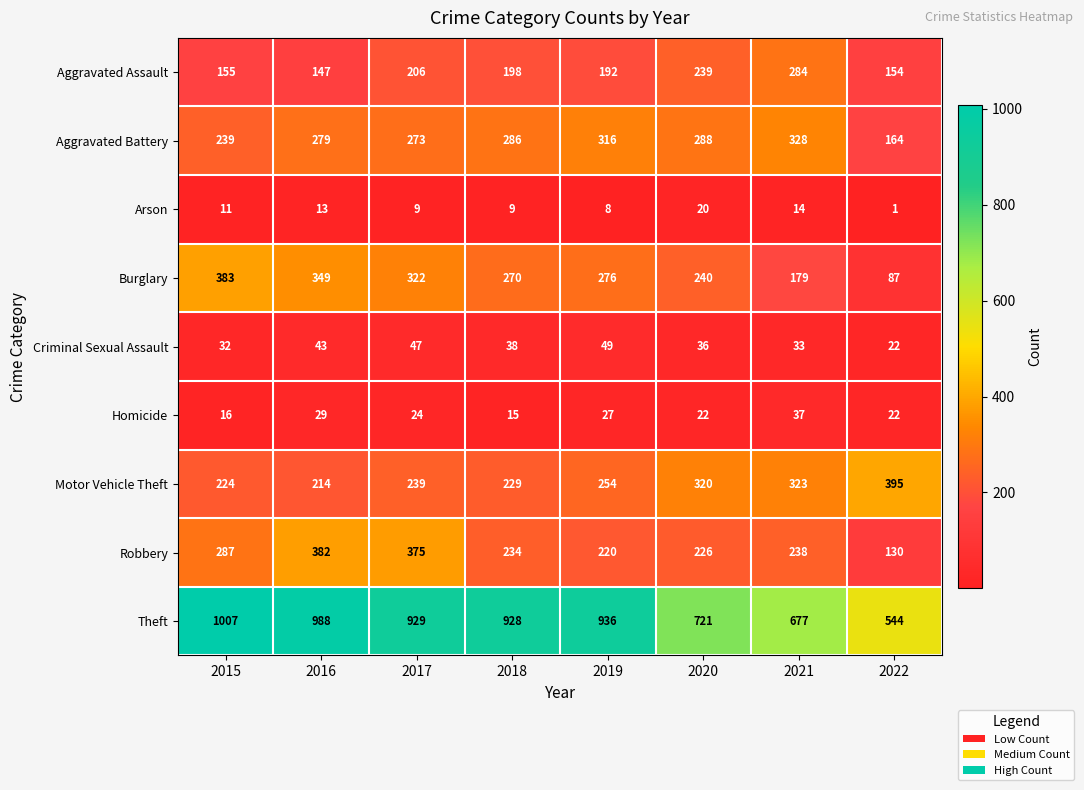

What is the total value across all series at 2022?

1519